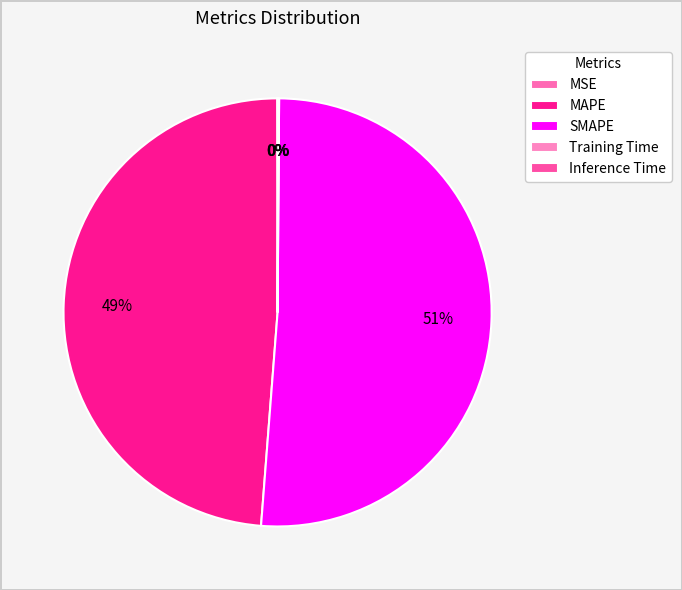

What is the largest slice in the pie chart?

SMAPE